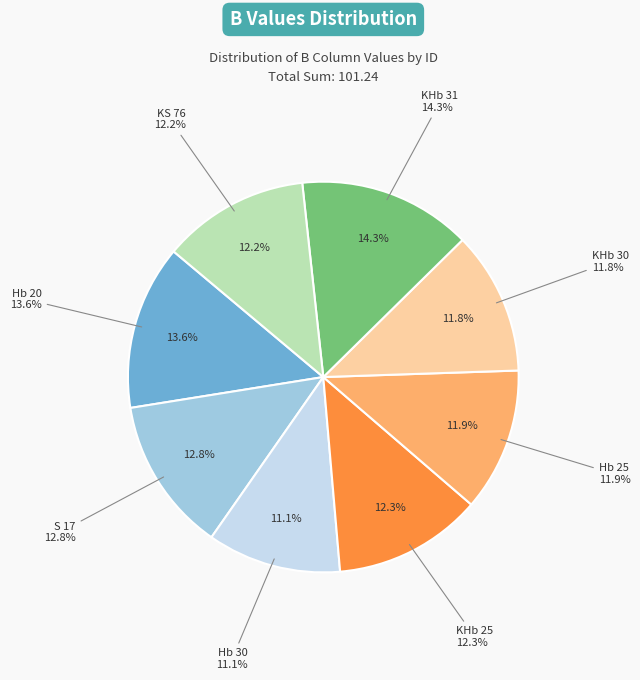

To the nearest percent, what is the combined percentage of KHb 31 and KHb 25?

27%